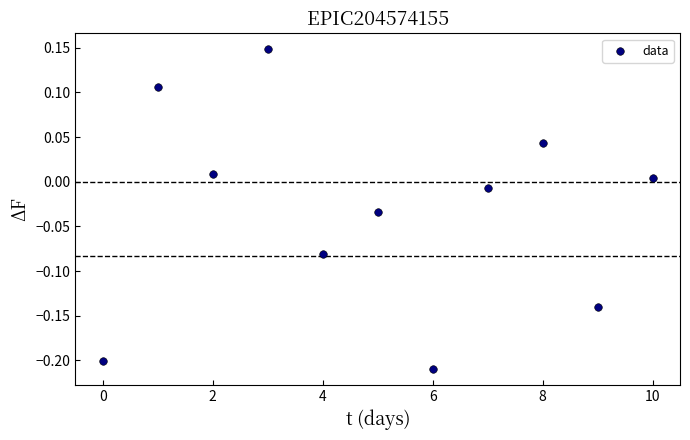

What is the range of Y values (max minus min)?

0.4